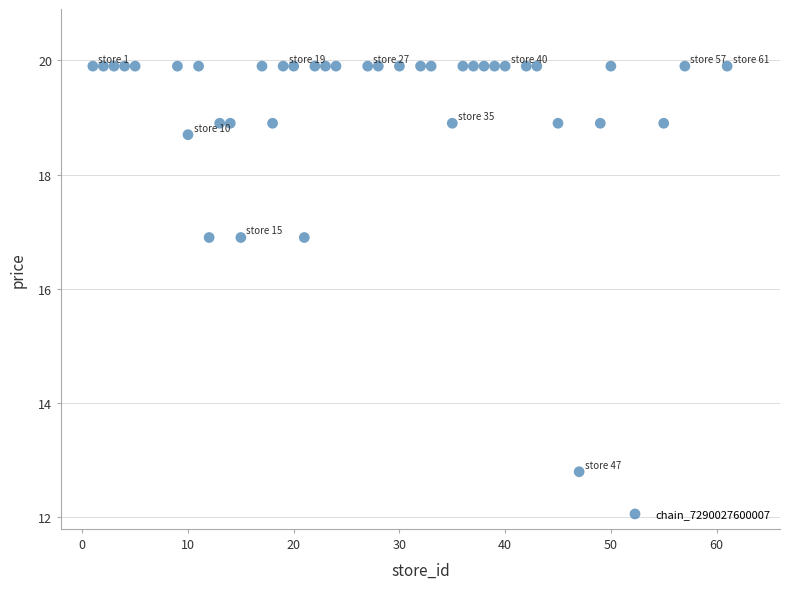

What is the range of Y values (max minus min)?

7.1